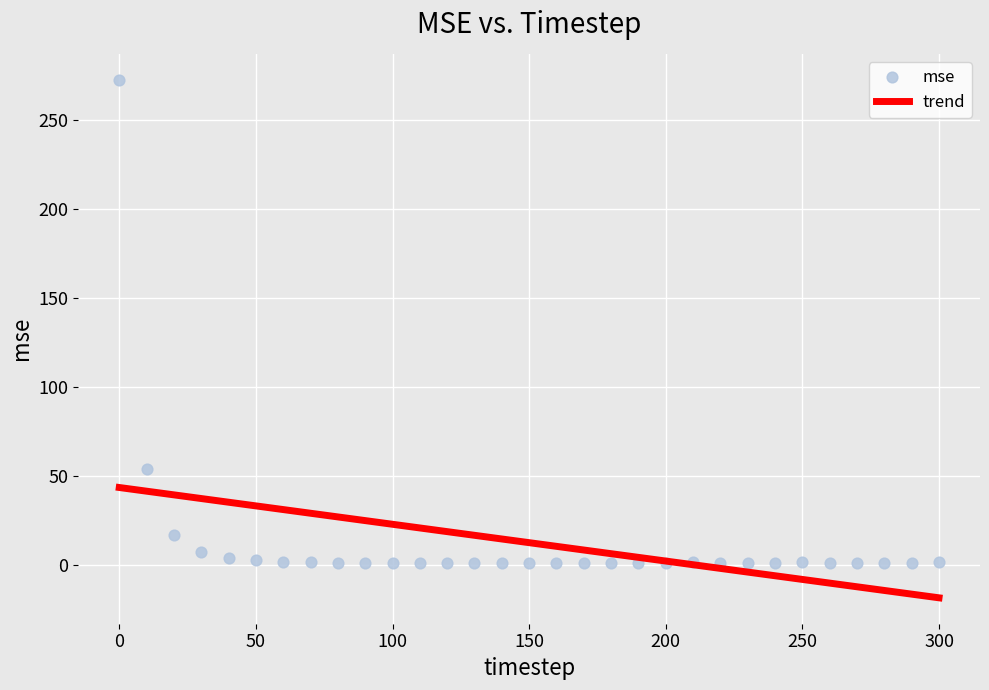

What is the range of X values (max minus min)?

300.0